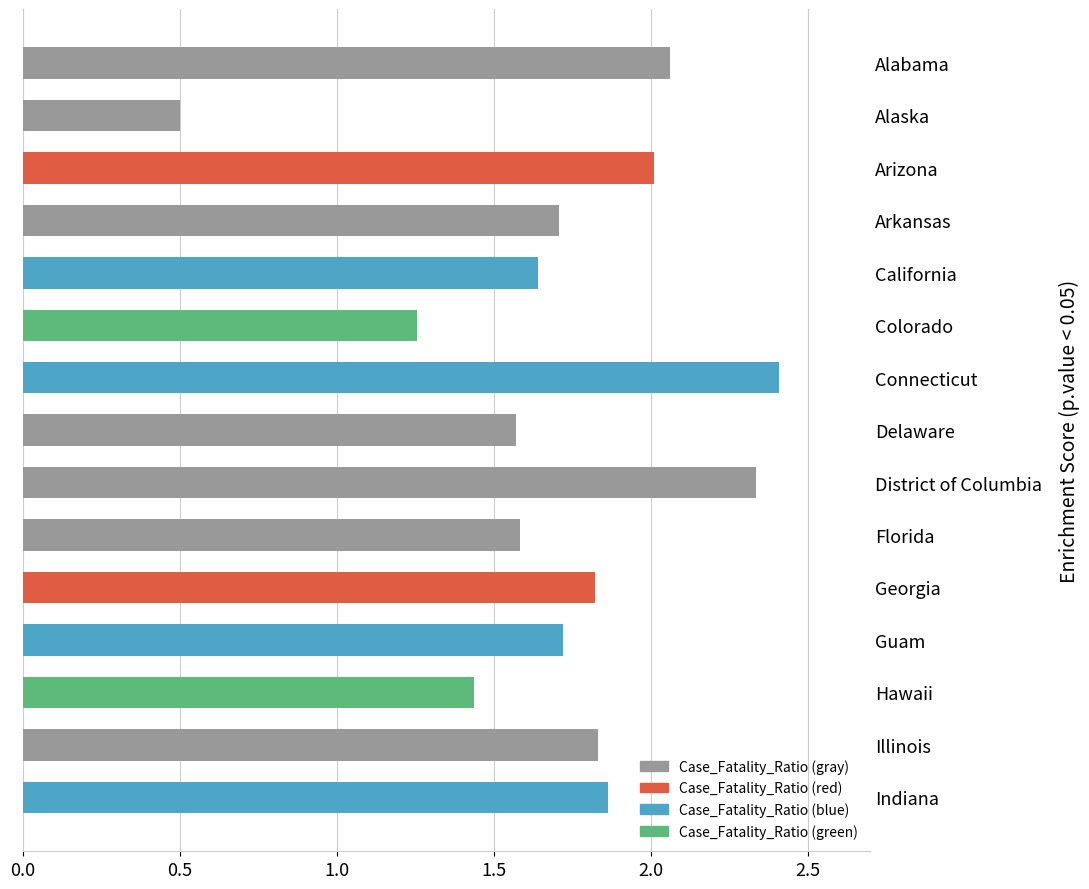

Where is the data nearest to the value 1?

Colorado